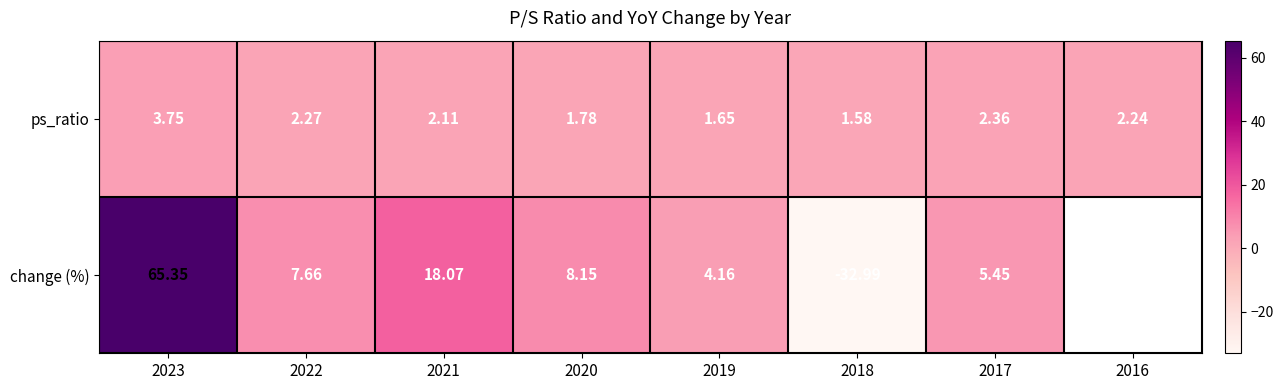

At which category is the sum across all series the highest?

2023